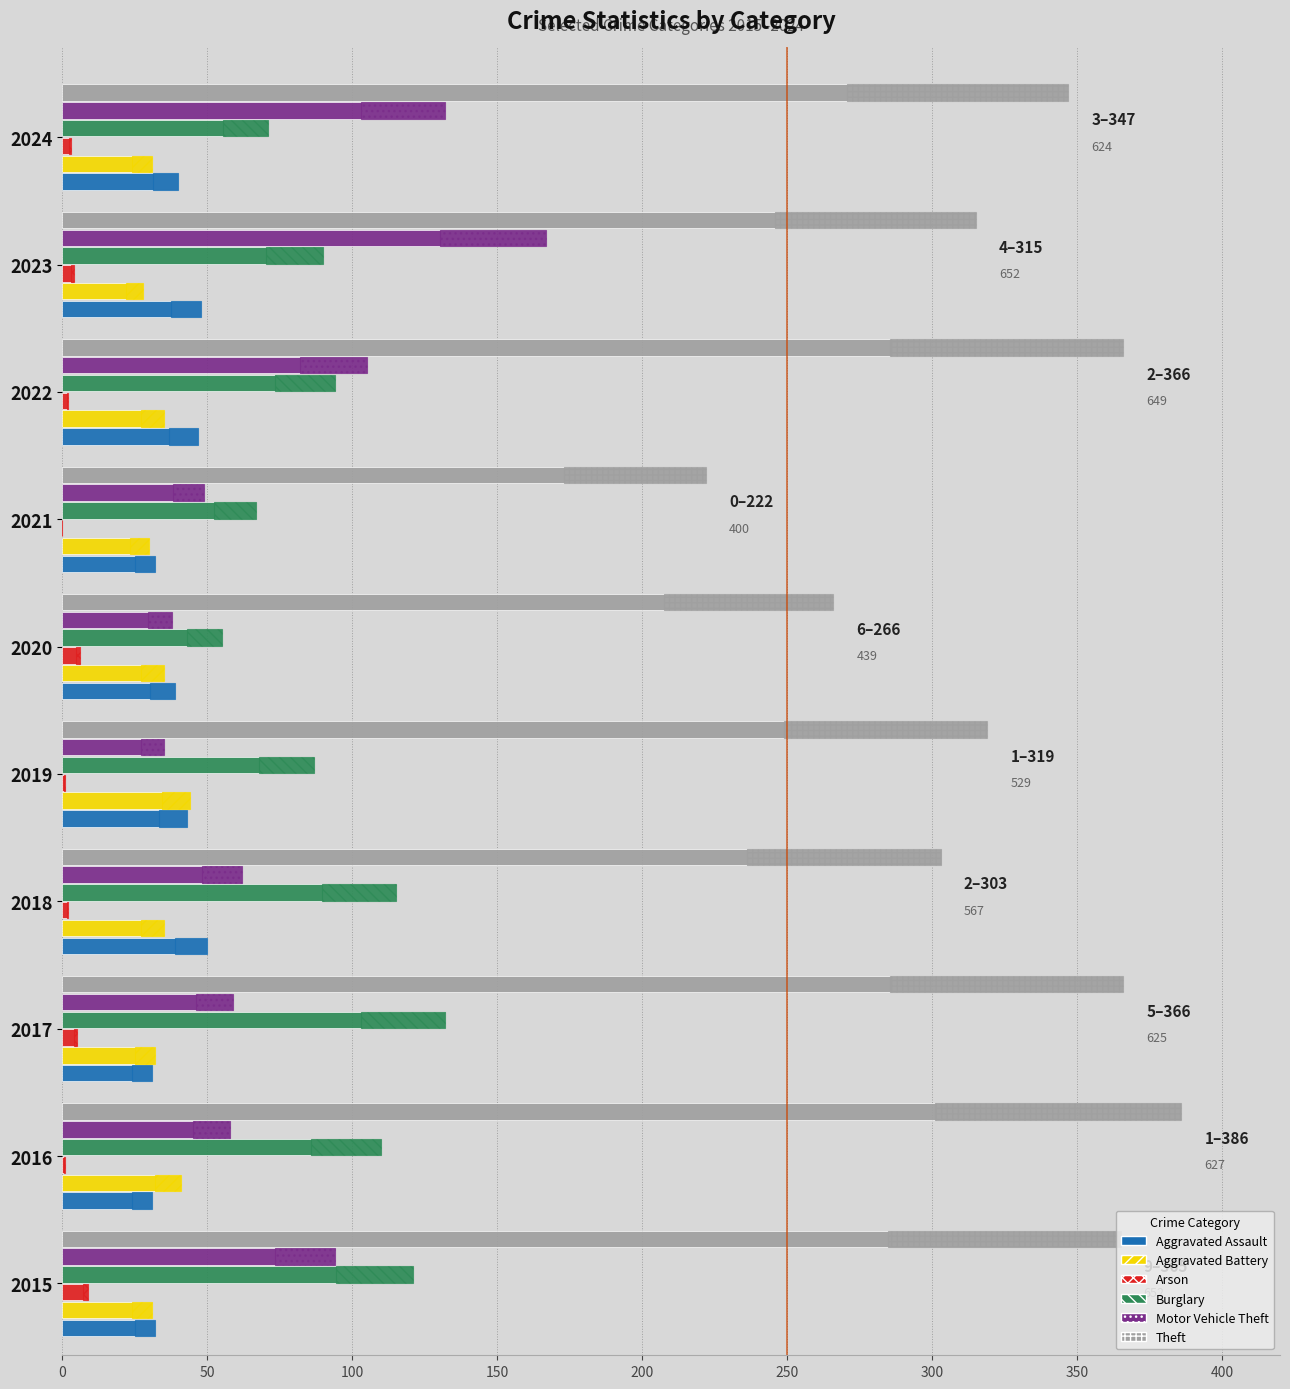

What is the total value across all series at 2018?

567